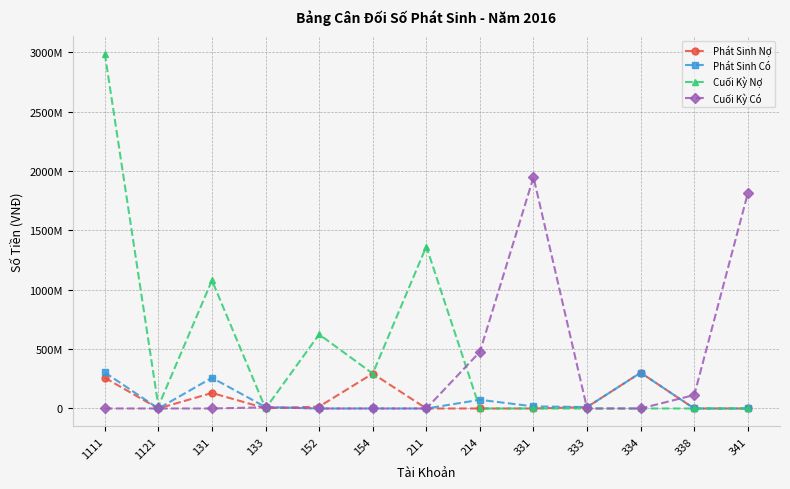

Reading left to right, list all the values displayed in this chart.

Phát Sinh Nợ: 258629250	0	130848025	1796150	15970500	294260000	0	0	0	11895275	301635000	0	0
Phát Sinh Có: 303825100	0	258629250	11895275	0	0	0	73250000	17567550	11895275	301635000	0	0
Cuối Kỳ Nợ: 2991268916	18107118	1079717716	0	624475800	294260000	1365000000	0	0	0	0	0	0
Cuối Kỳ Có: 0	0	0	10099125	0	0	0	477500000	1949138690	0	0	113654908	1814423000